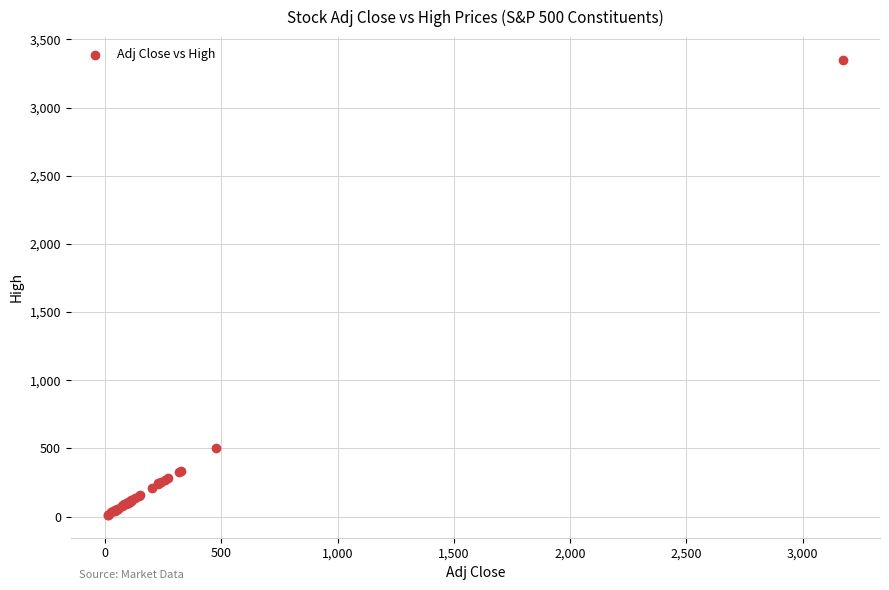

What Y value in the scatter plot is closest to 1680?

501.9